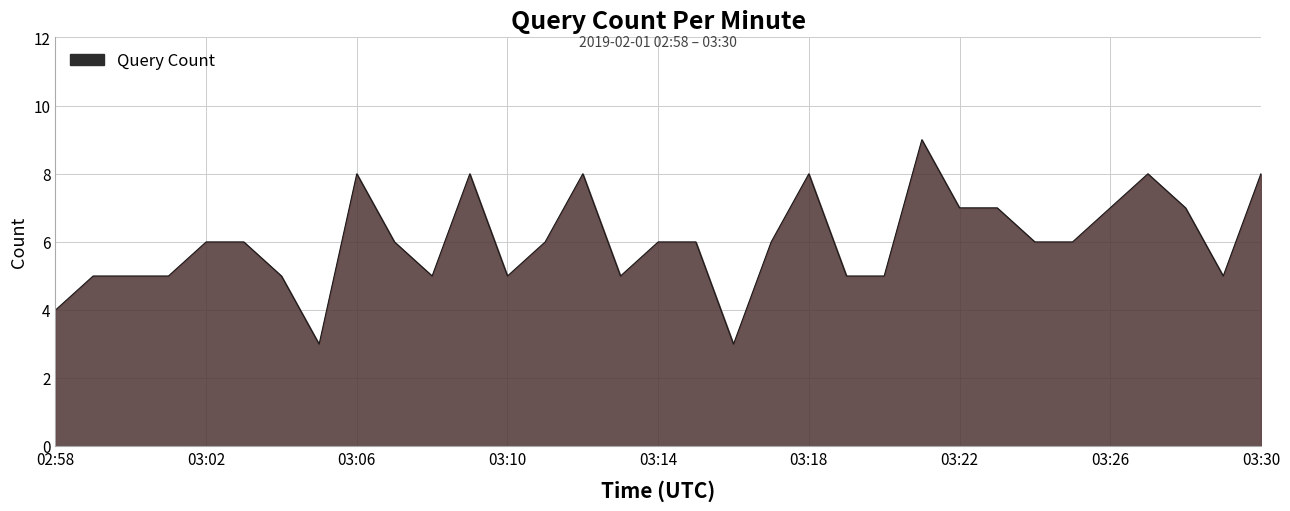

What is the maximum value shown in the chart?

9